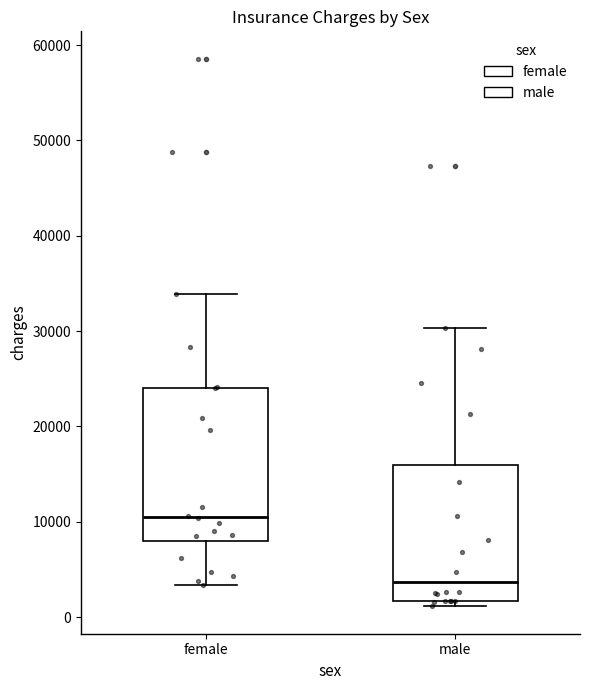

Where is the upper edge of the box for female on the y-axis? The values are not printed on the chart, so give them approximately, as read against the axis.

24000